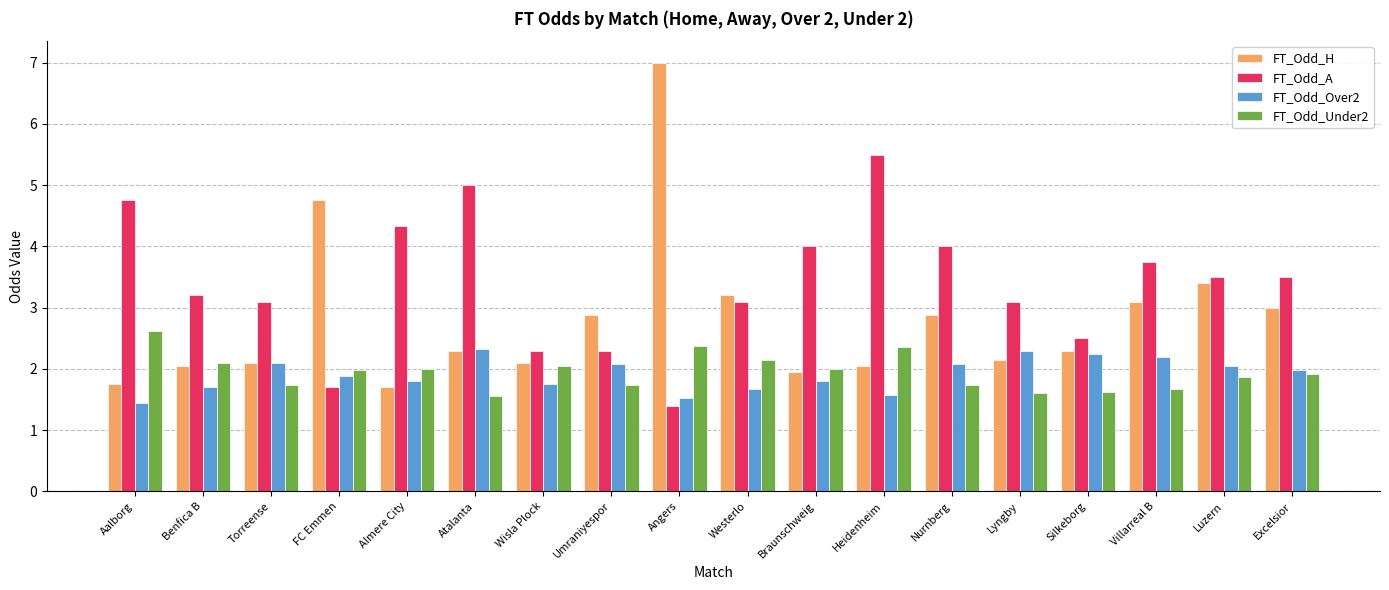

What is the difference between the FT_Odd_H values at Silkeborg and Angers?

4.7